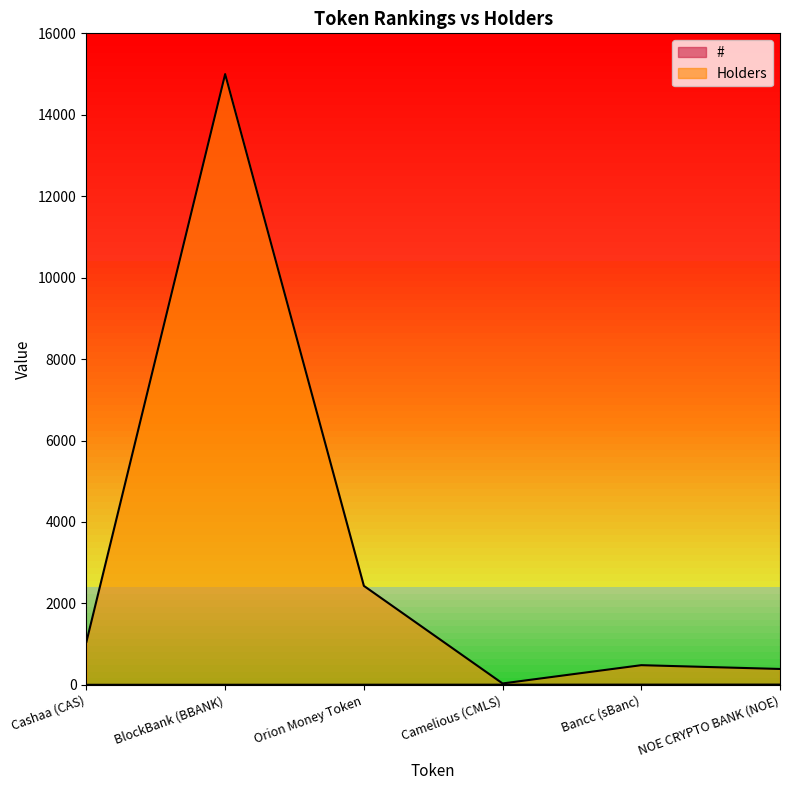

True or false: # and Holders cross at least once.

False